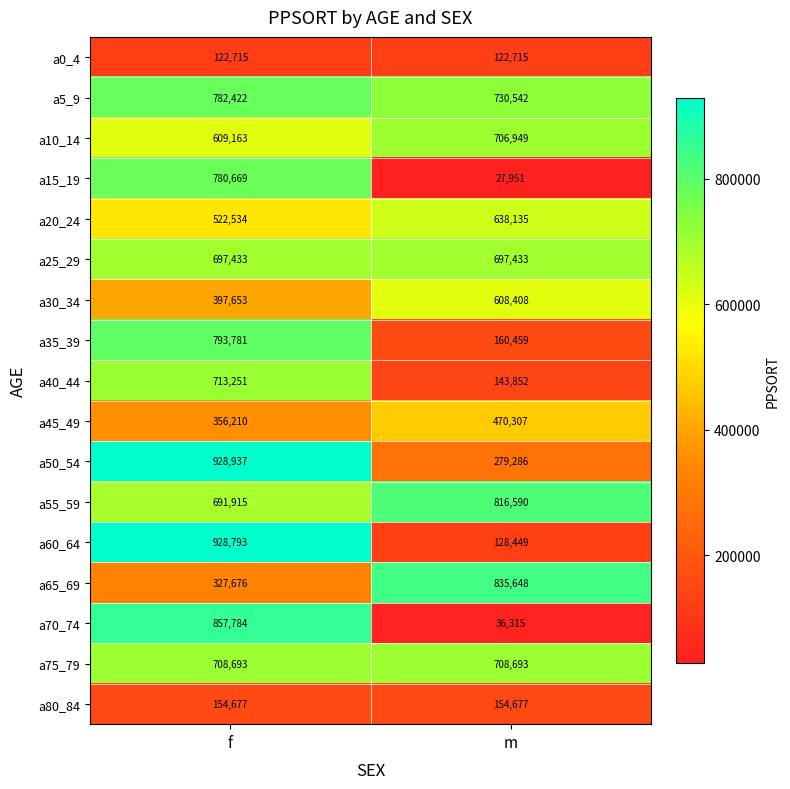

What is the maximum value shown in the chart?

928937